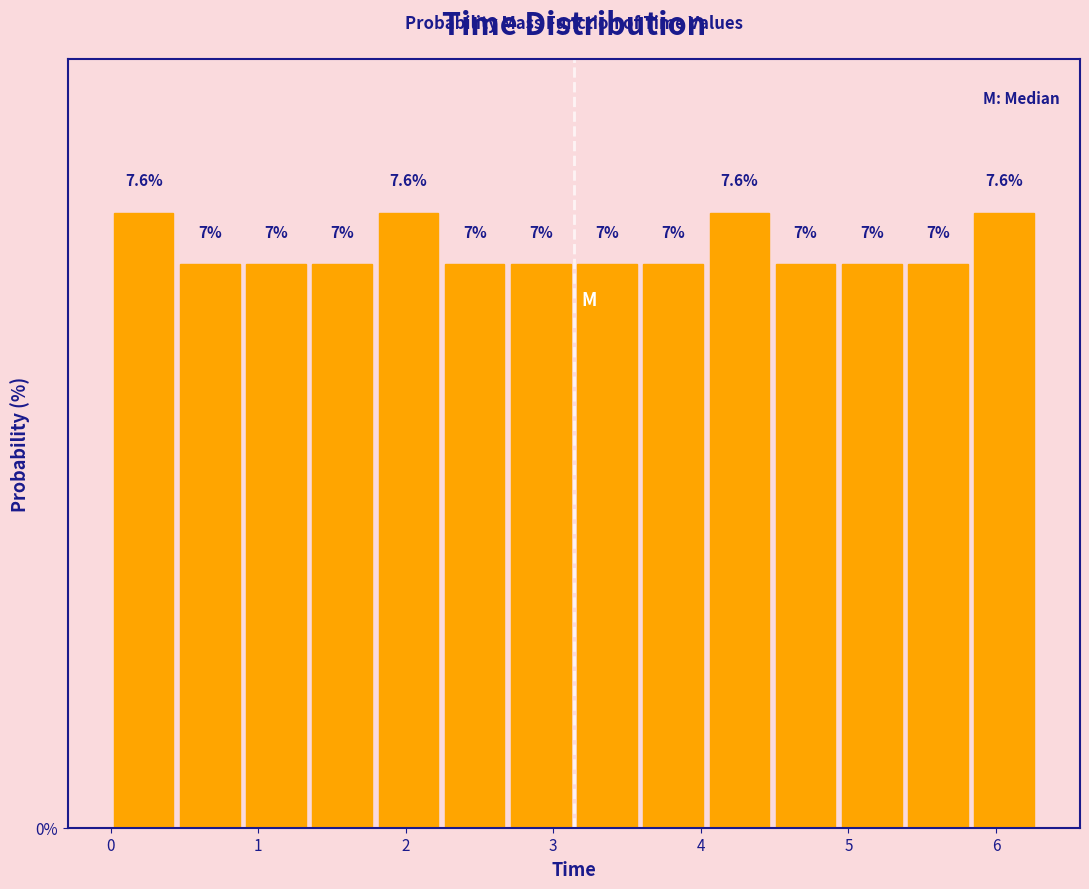

What is the height of the bar covering 3.1 to 3.6 on the x-axis? The bar edges are not printed on the chart, so give them approximately, as read against the axis.

7.0